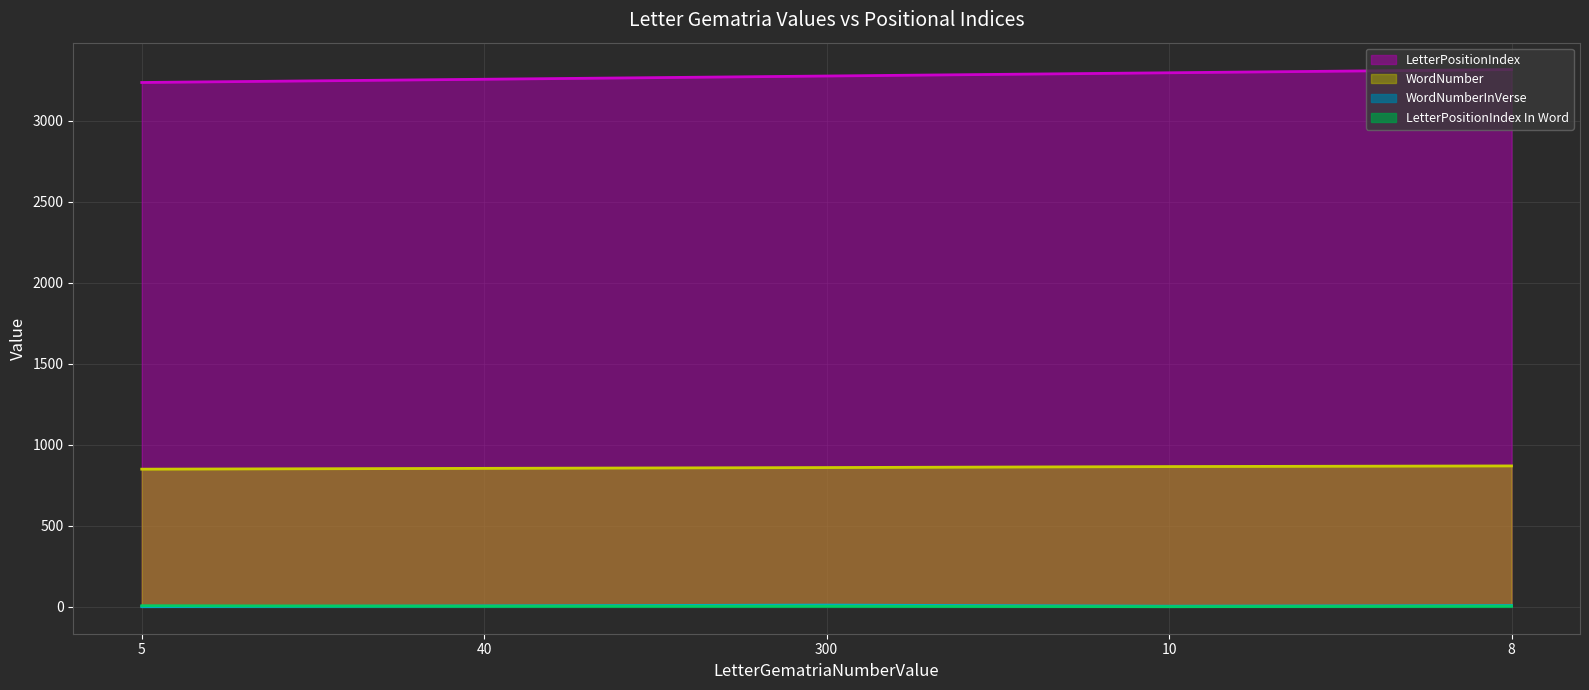

What are all the series names shown in the legend?

LetterPositionIndex (line), WordNumber (line), WordNumberInVerse (line), LetterPositionIndex In Word (line)